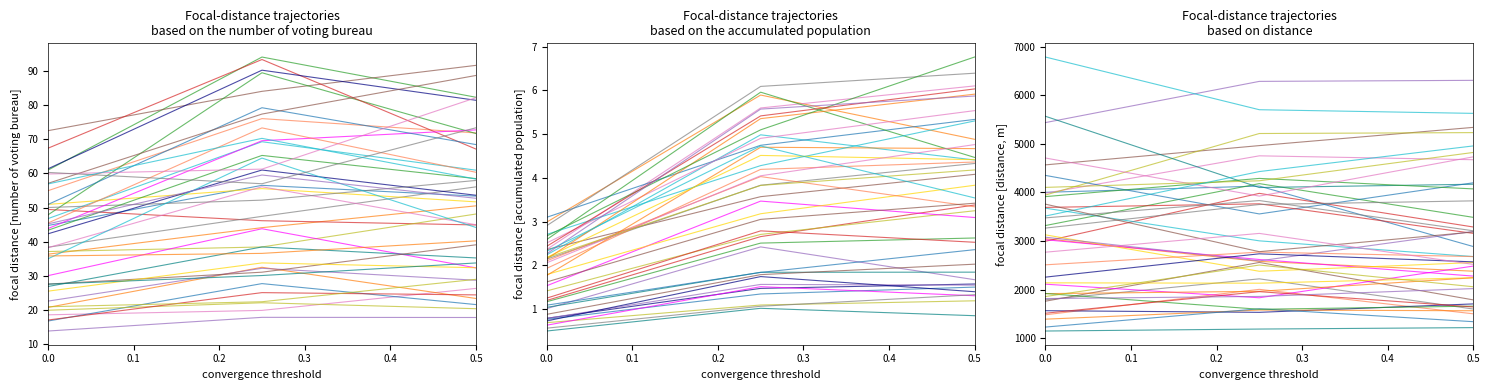

Is the value of col_3 at 0.2 greater than the value of col_2 at 0.1?

Yes